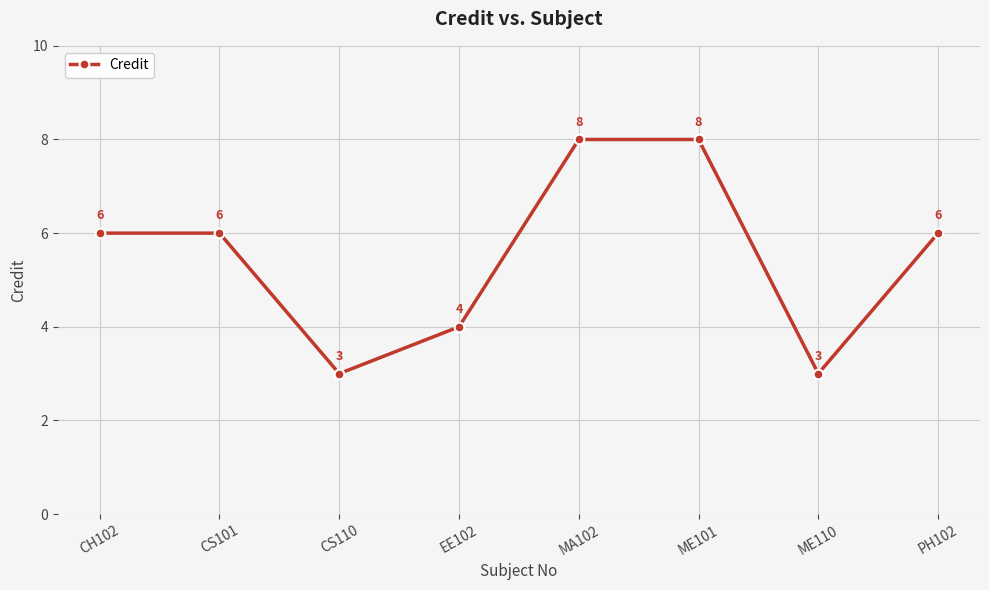

What position from the left is CS101?

2